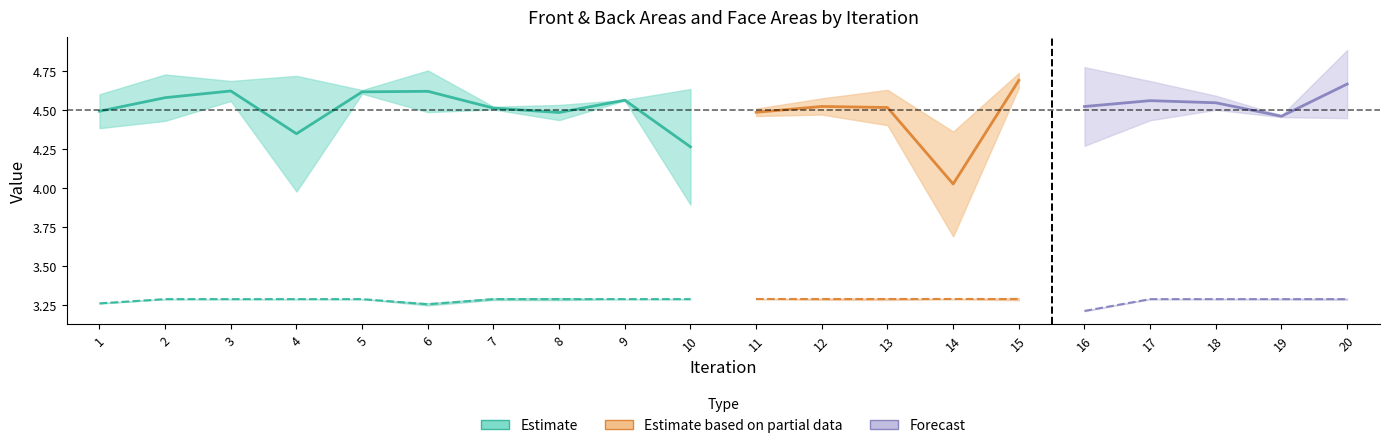

What is the difference between the maximum and minimum values?

0.4